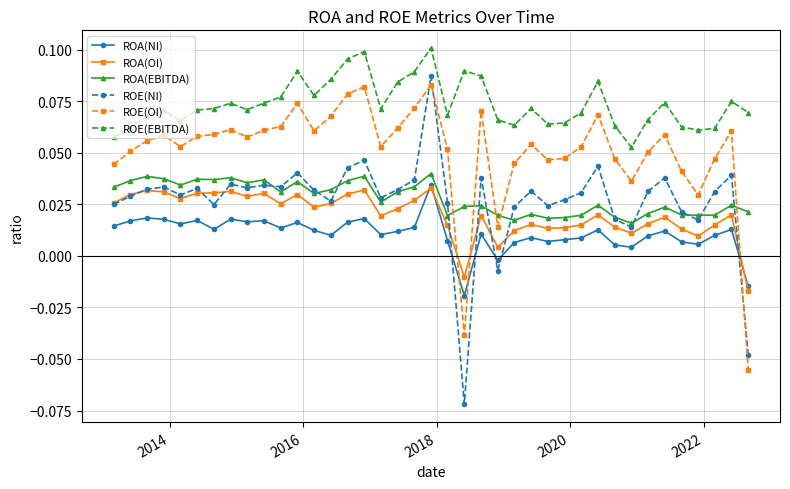

How many lines are shown in the chart?

6